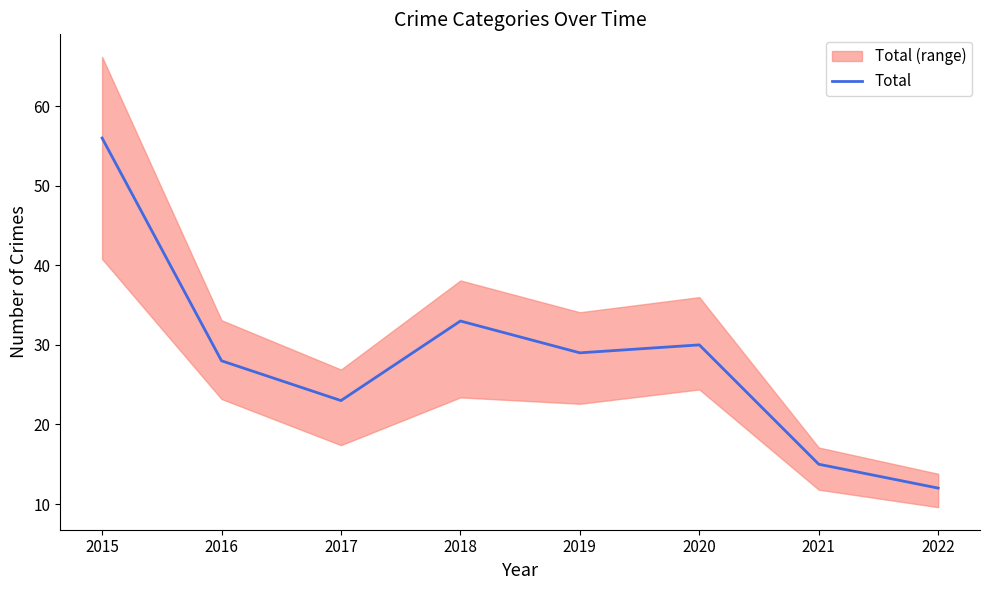

At which label does the data first exceed 29?

2015